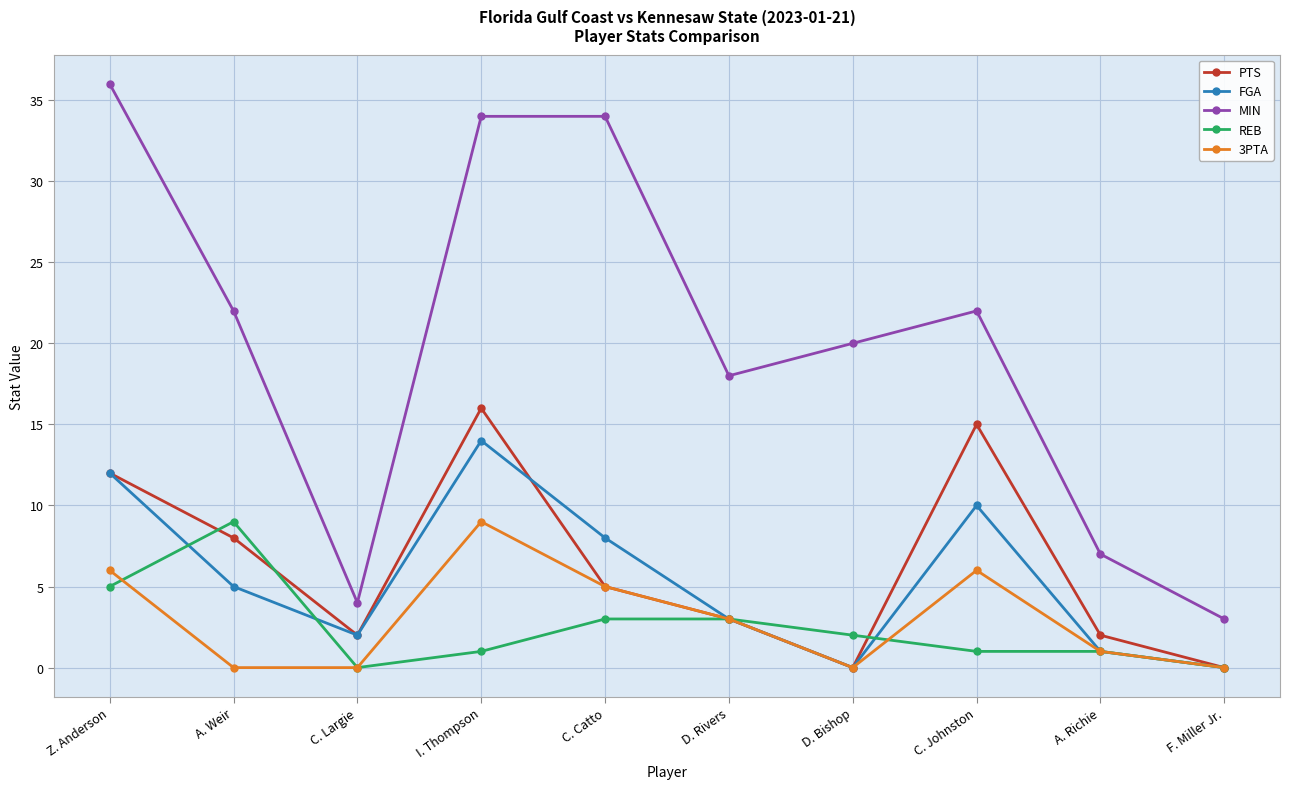

What is the difference between the maximum and second lowest values in the REB series?

9